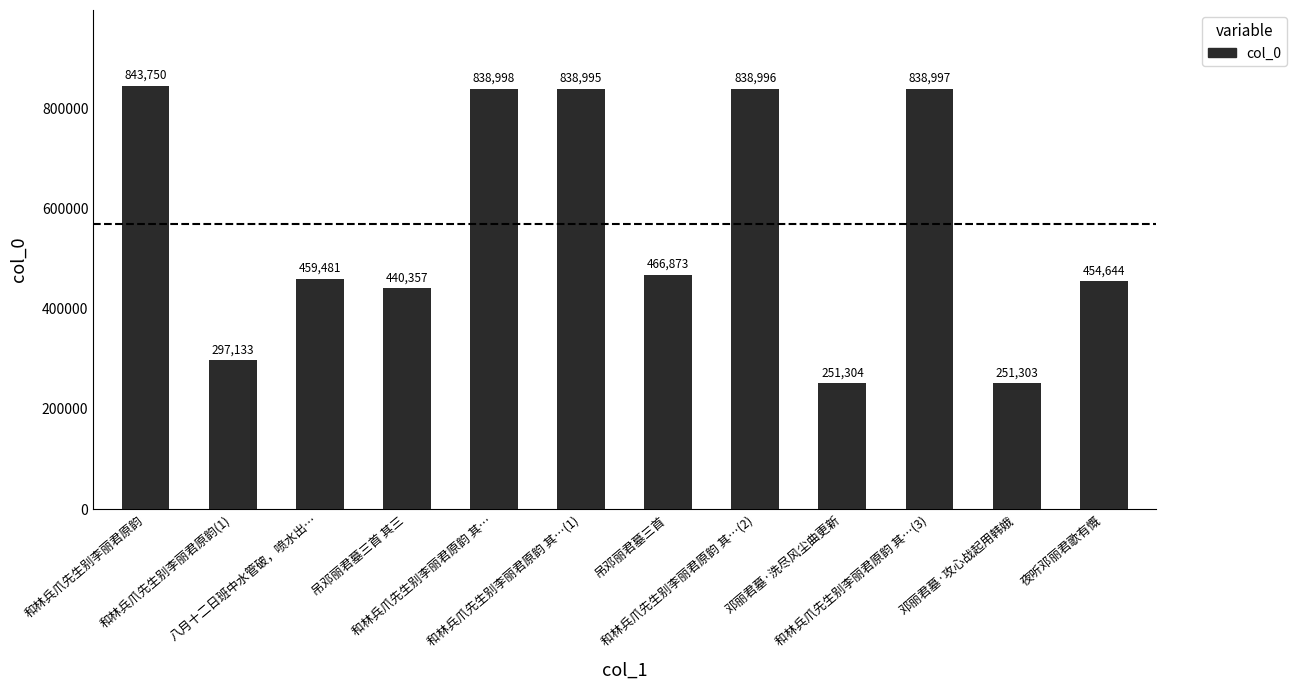

What is the difference between the maximum and minimum values?

592447